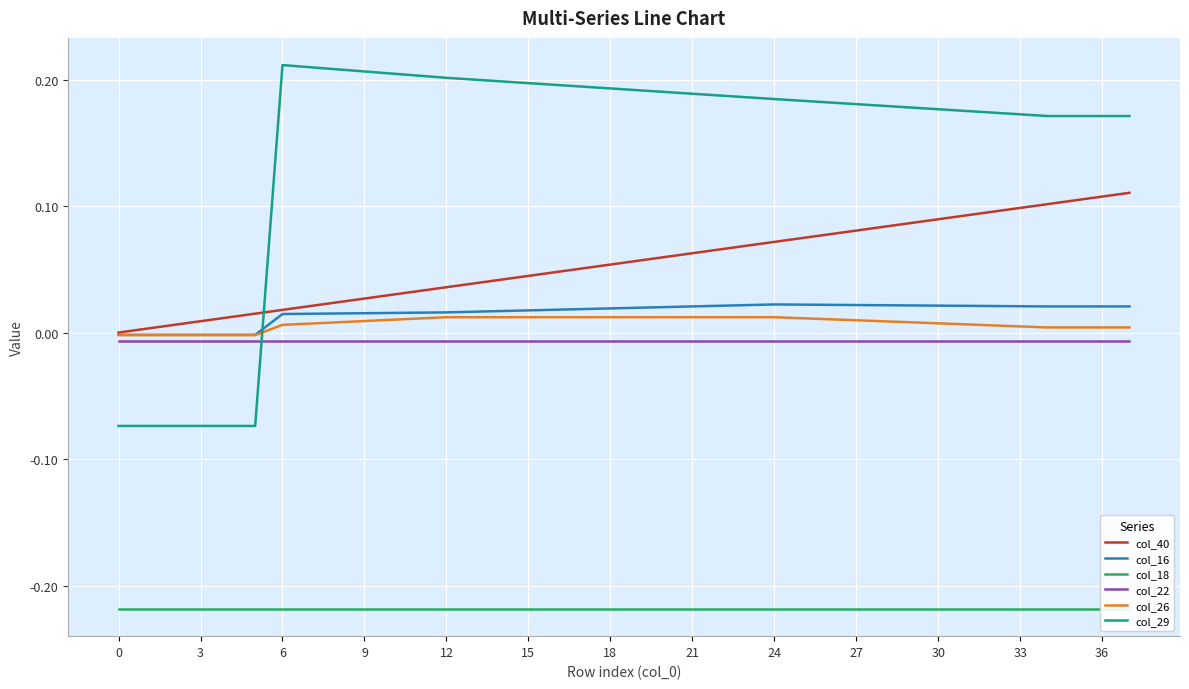

What is the greatest value displayed?

0.2